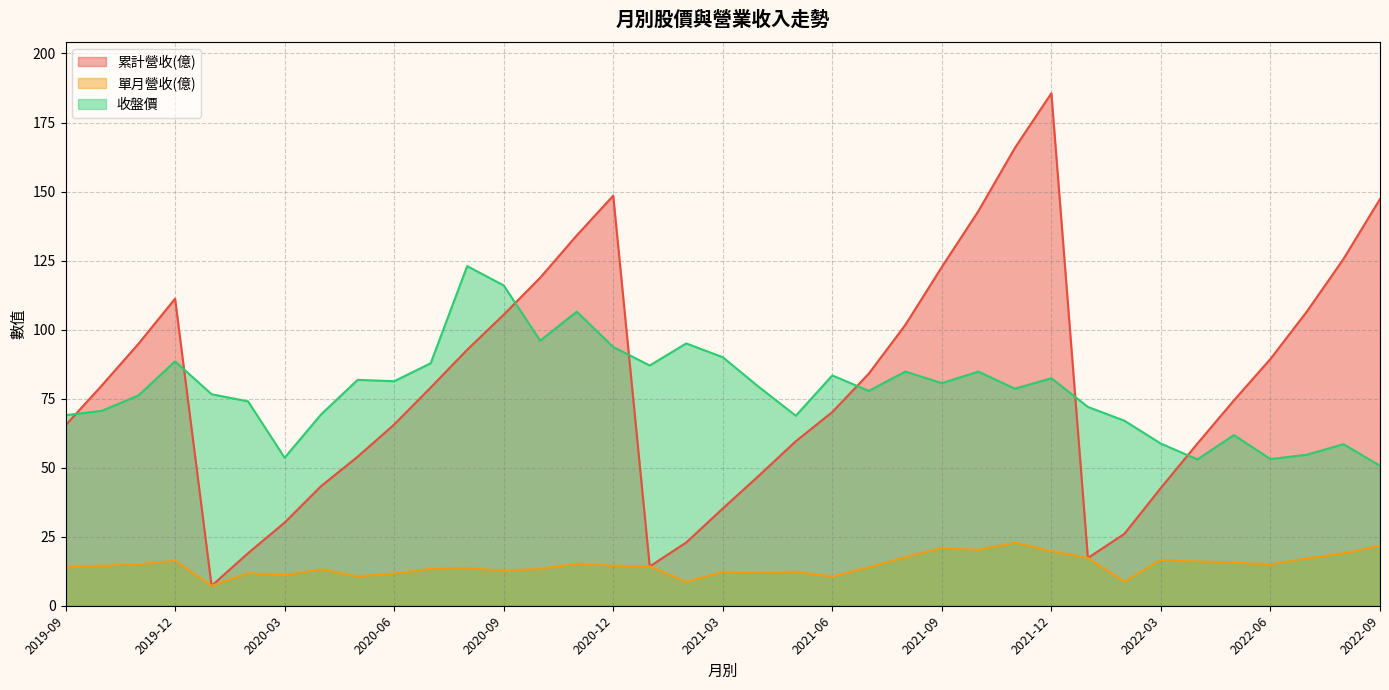

Where is the first local maximum for 累計營收(億)?

2019-12